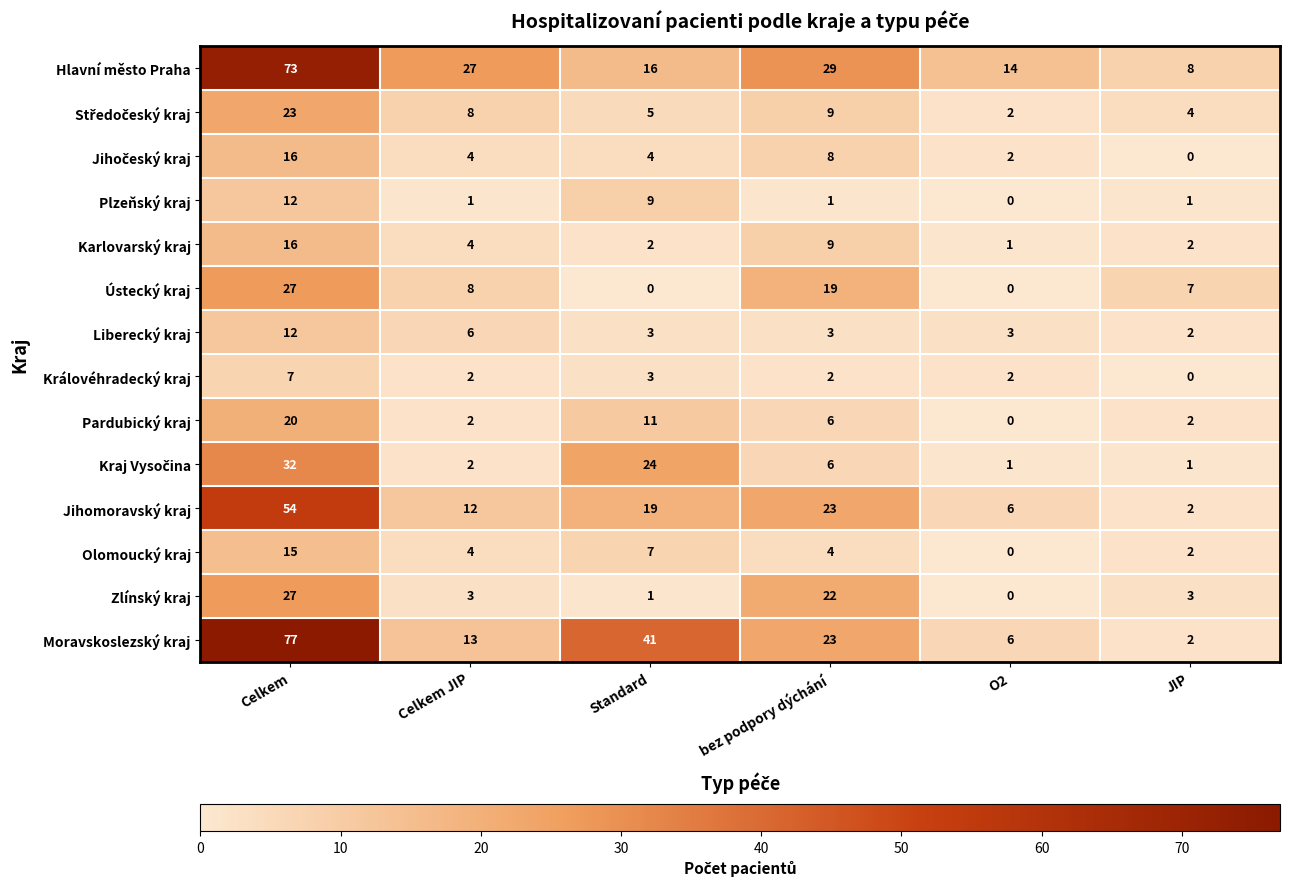

Which series has the largest range (max minus min)?

Moravskoslezský kraj